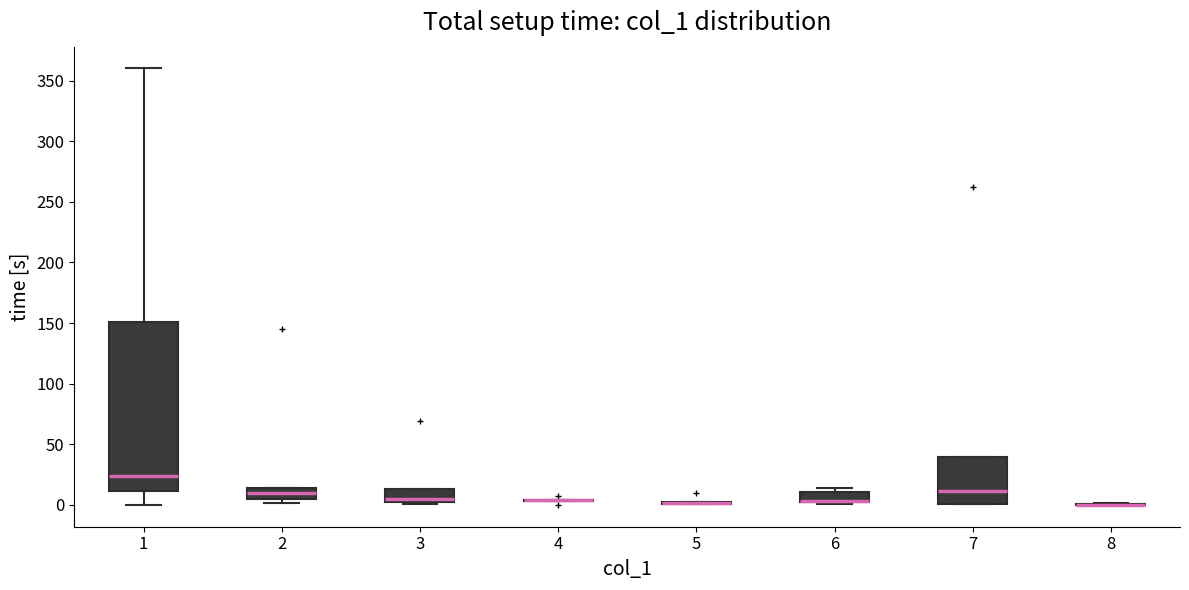

Reading left to right, read every box against the y-axis: the position of its median line, the range the box covers, and the ends of its whiskers. The values are not printed on the chart, so give them approximately, as read against the axis.

1: median 25, box 10 to 150, whiskers 0 to 360
2: median 10, box 5 to 15, whiskers 0 to 15
3: median 5, box 0 to 15, whiskers 0 to 15
4: box collapsed to a line at 5, whiskers 5 to 5
5: box collapsed to a line at 0, whiskers 0 to 0
6: median 5 (drawn on the box's lower edge), box 0 to 10, whiskers 0 to 15
7: median 10, box 0 to 40, whiskers 0 to 40
8: box collapsed to a line at 0, whiskers 0 to 0